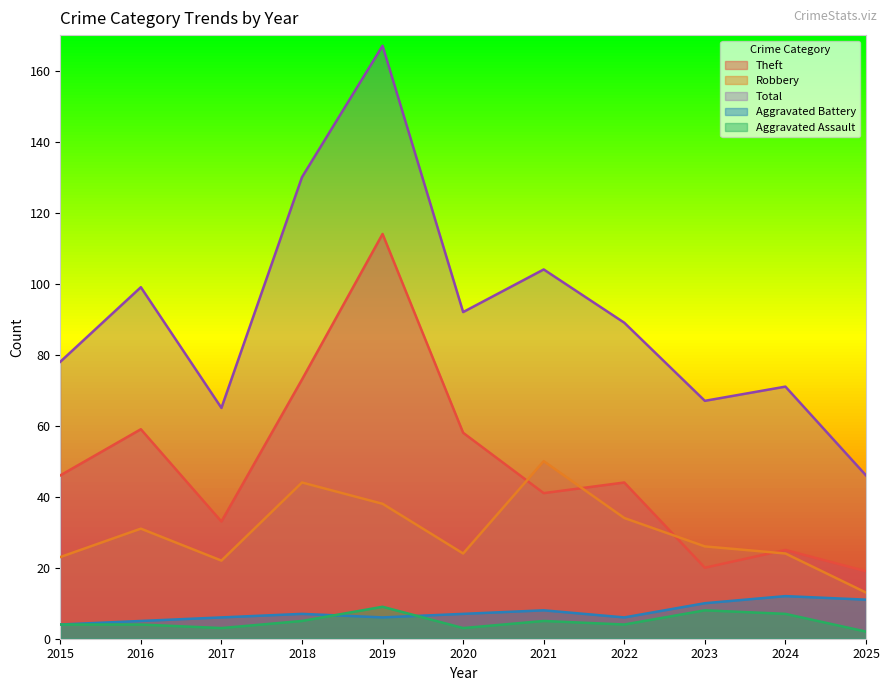

What is the greatest value displayed?

167